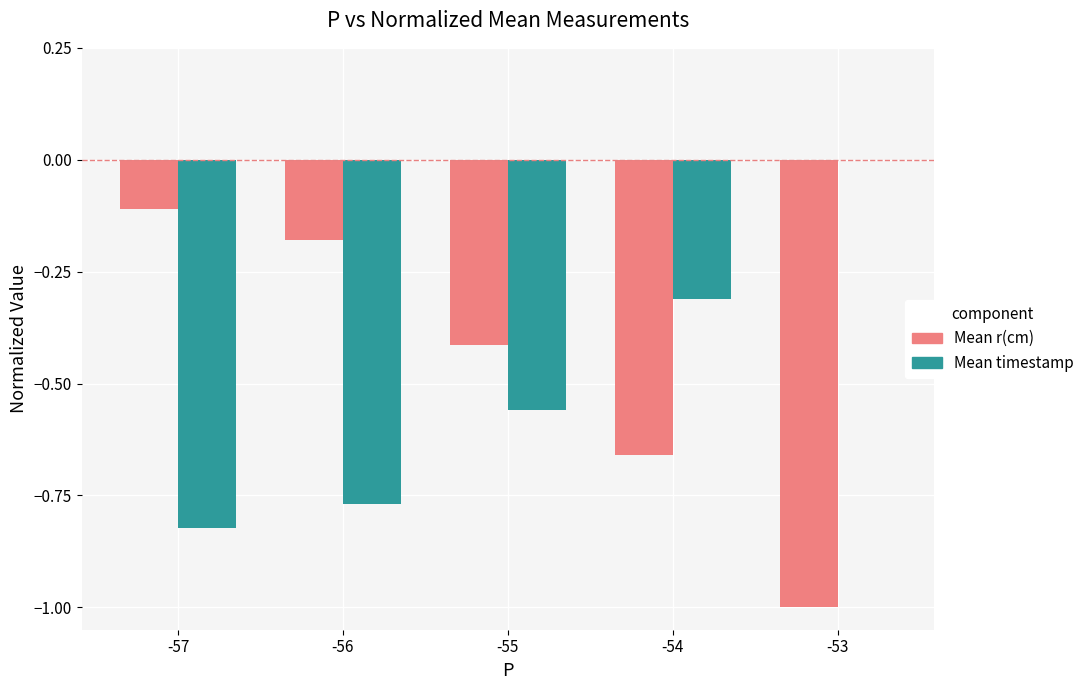

What is the total value across all series at -57?

-0.9